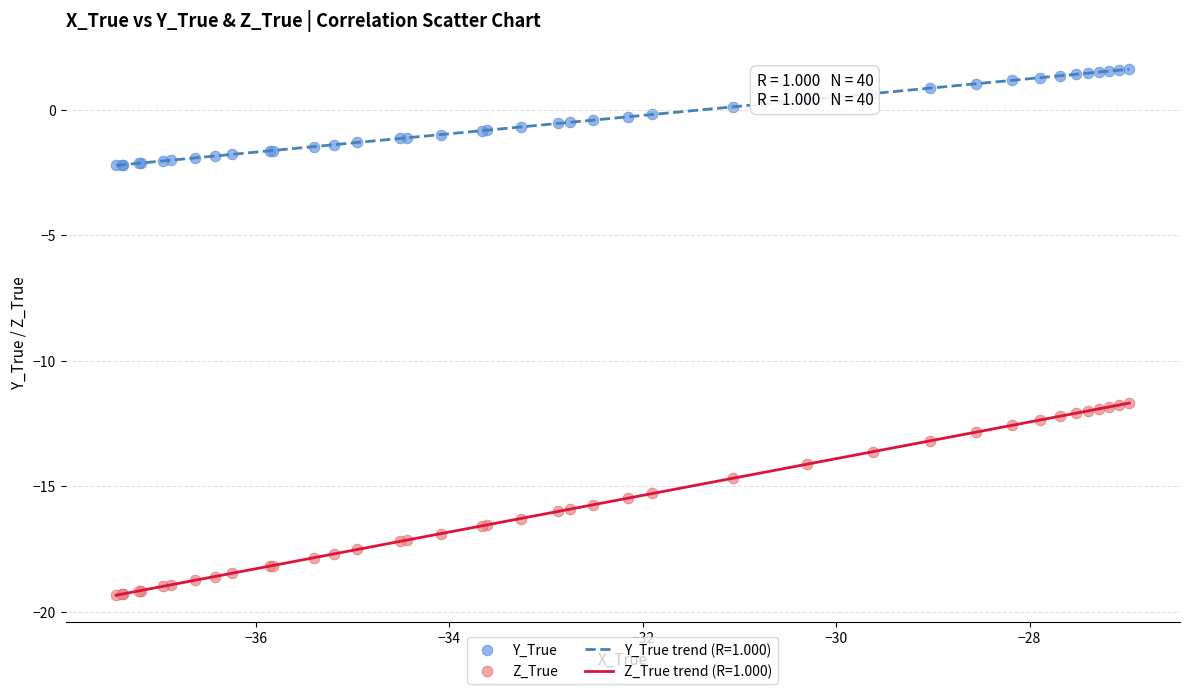

Which series has the widest spread of values?

Z_True trend (R=1.000)